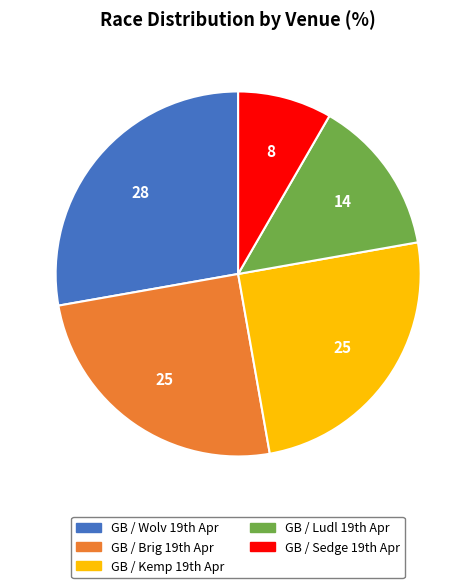

Is there a majority slice in this chart?

No